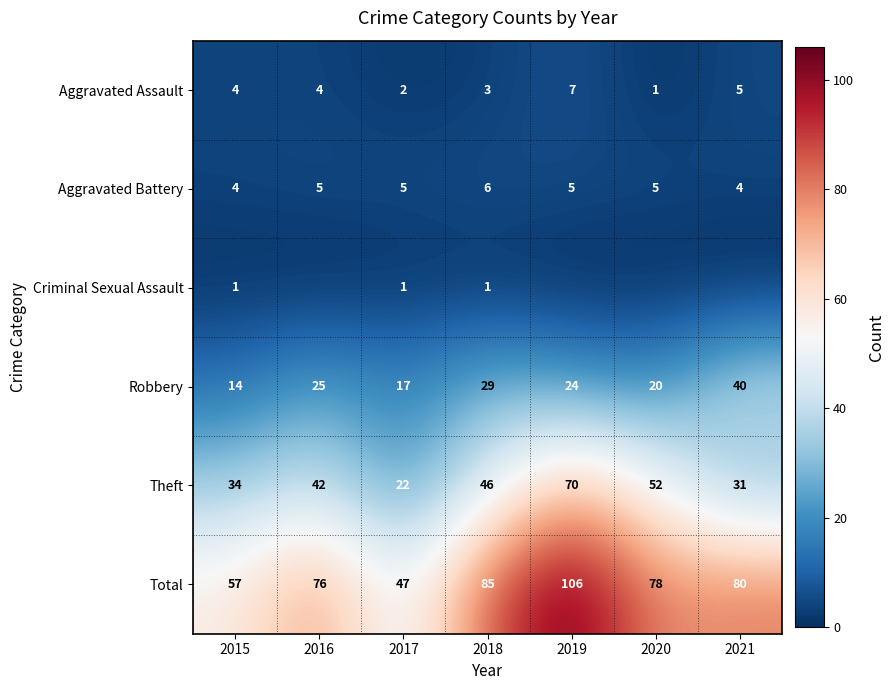

At which category is the sum across all series the highest?

2019